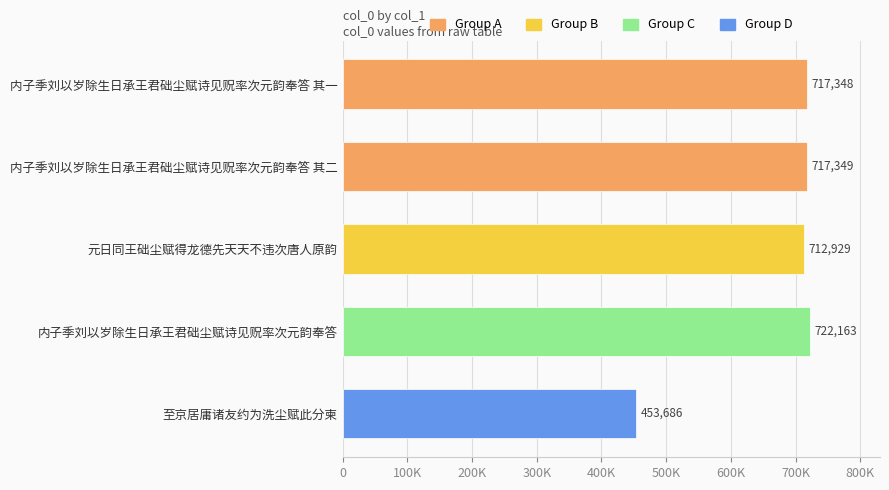

Rank the categories by value from lowest to highest.

至京居庸诸友约为洗尘赋此分柬, 元日同王础尘赋得龙德先天天不违次唐人原韵, 内子季刘以岁除生日承王君础尘赋诗见贶率次元韵奉答 其一, 内子季刘以岁除生日承王君础尘赋诗见贶率次元韵奉答 其二, 内子季刘以岁除生日承王君础尘赋诗见贶率次元韵奉答